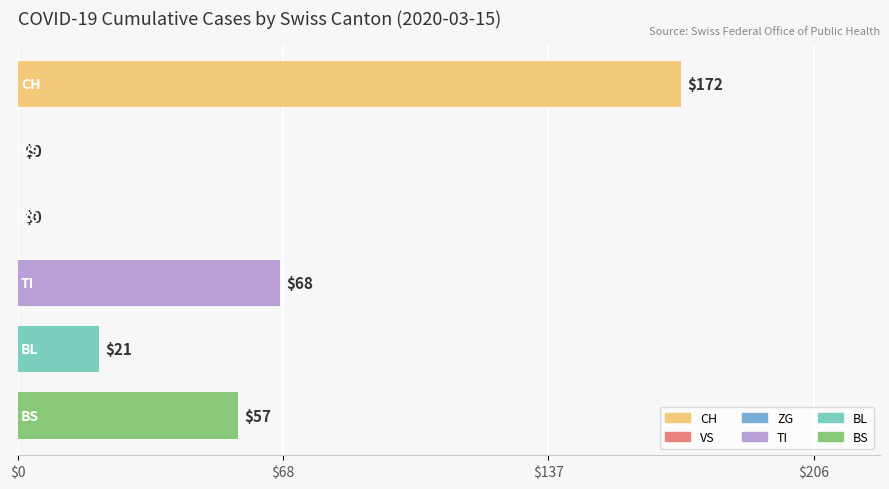

What is the maximum value shown in the chart?

172